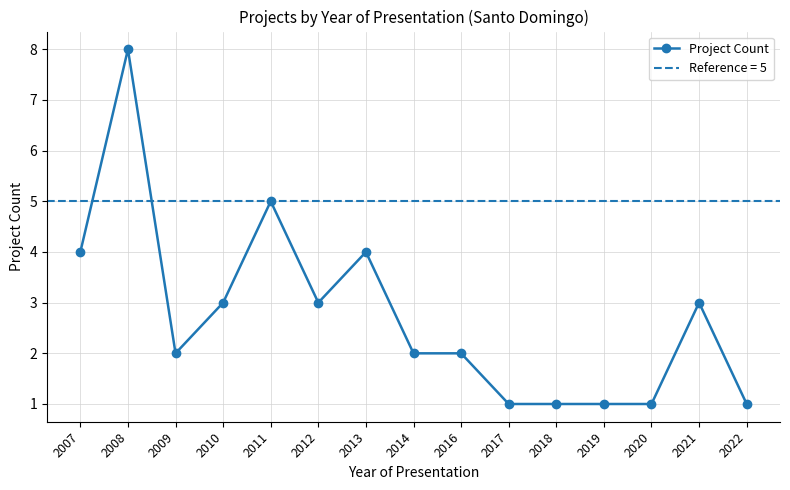

Reading right to left, extract all data points from this chart.

1	3	1	1	1	1	2	2	4	3	5	3	2	8	4